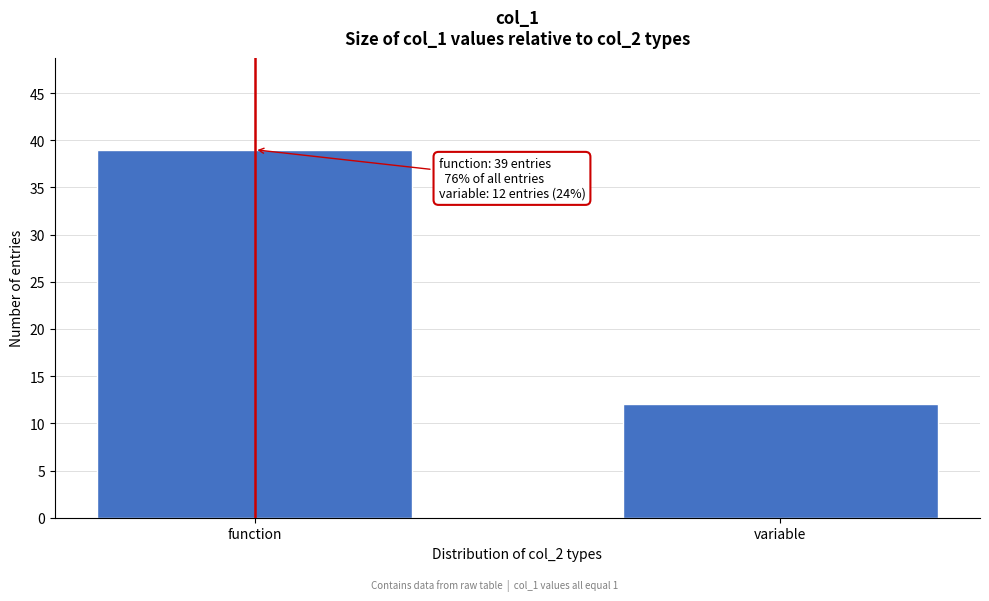

Reading left to right, list all the values displayed in this chart.

function=39	variable=12